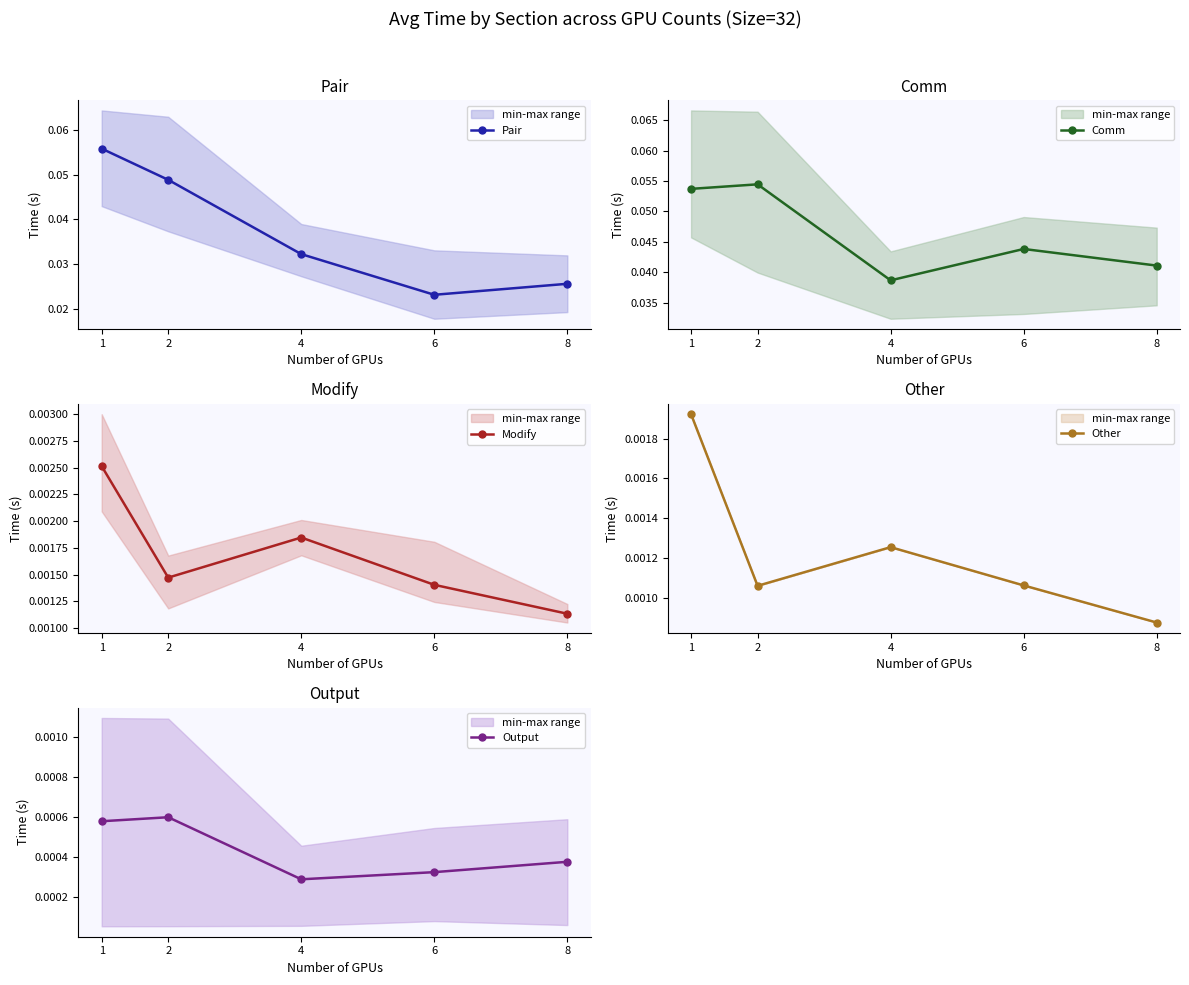

Is this an area chart (filled region under the line)?

No